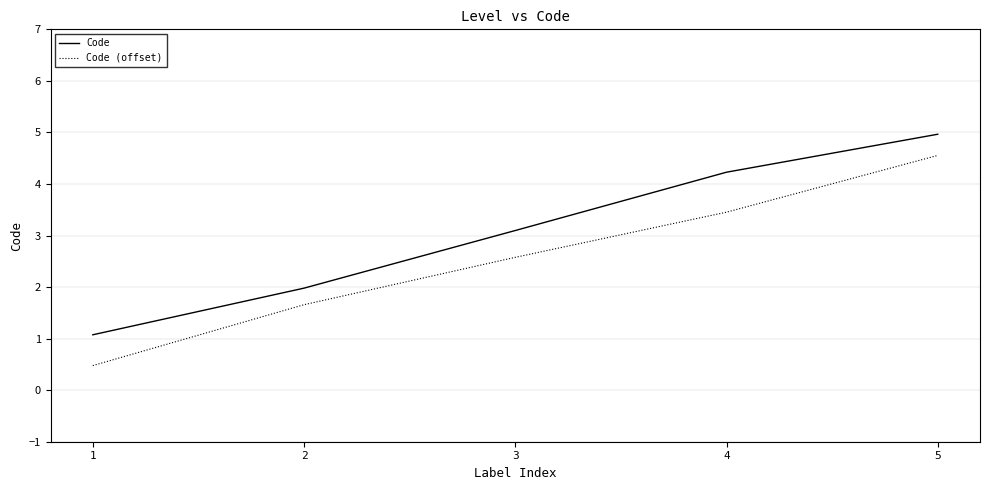

What are all the series names shown in the legend?

Code, Code (offset)